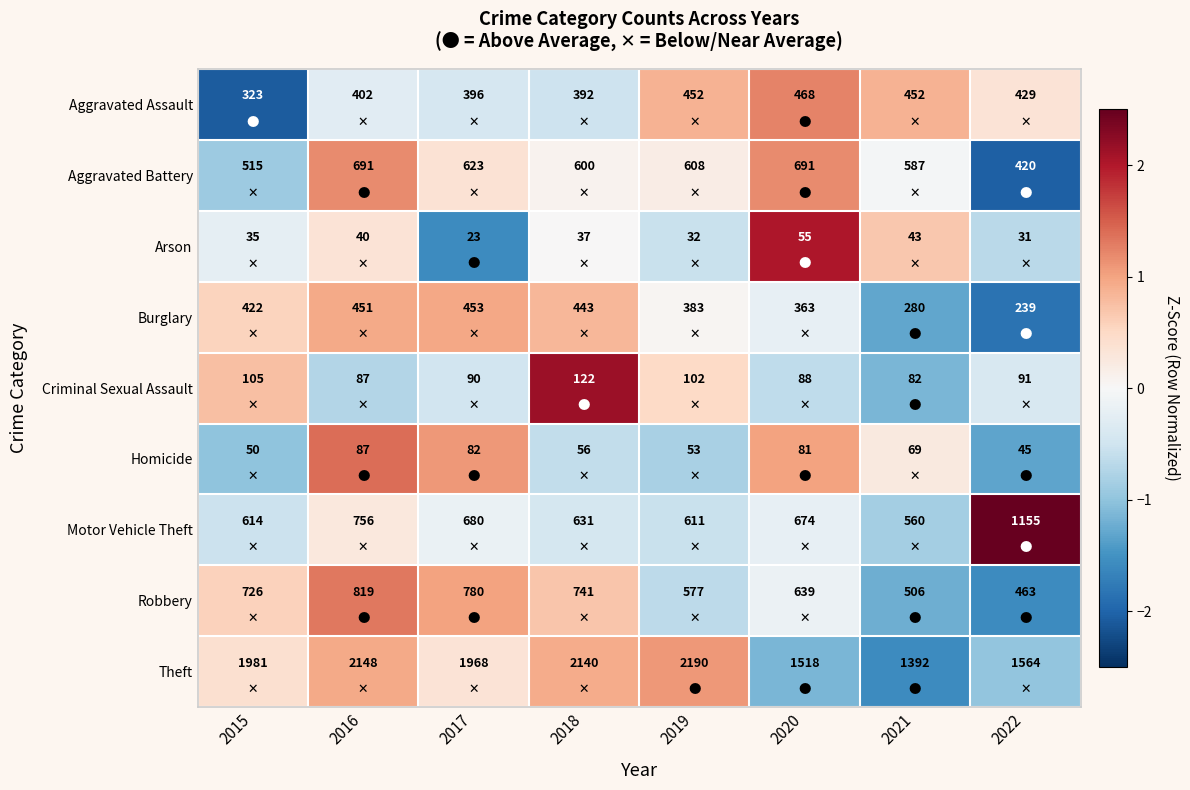

Which category has the lowest value in the Aggravated Battery series?

2022